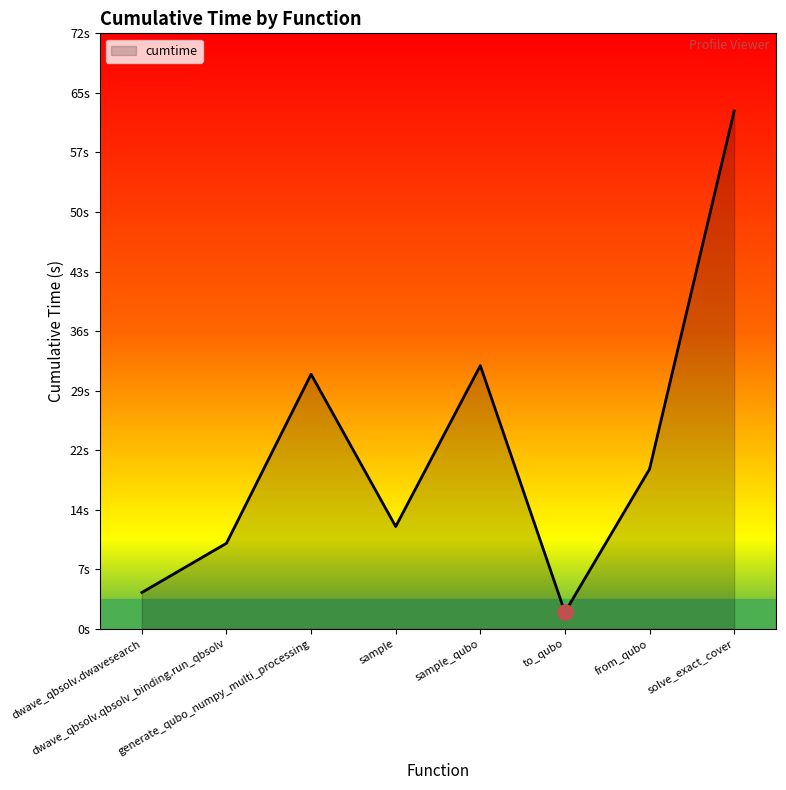

What is the change in value from dwave_qbsolv.qbsolv_binding.run_qbsolv to sample?

+2.0